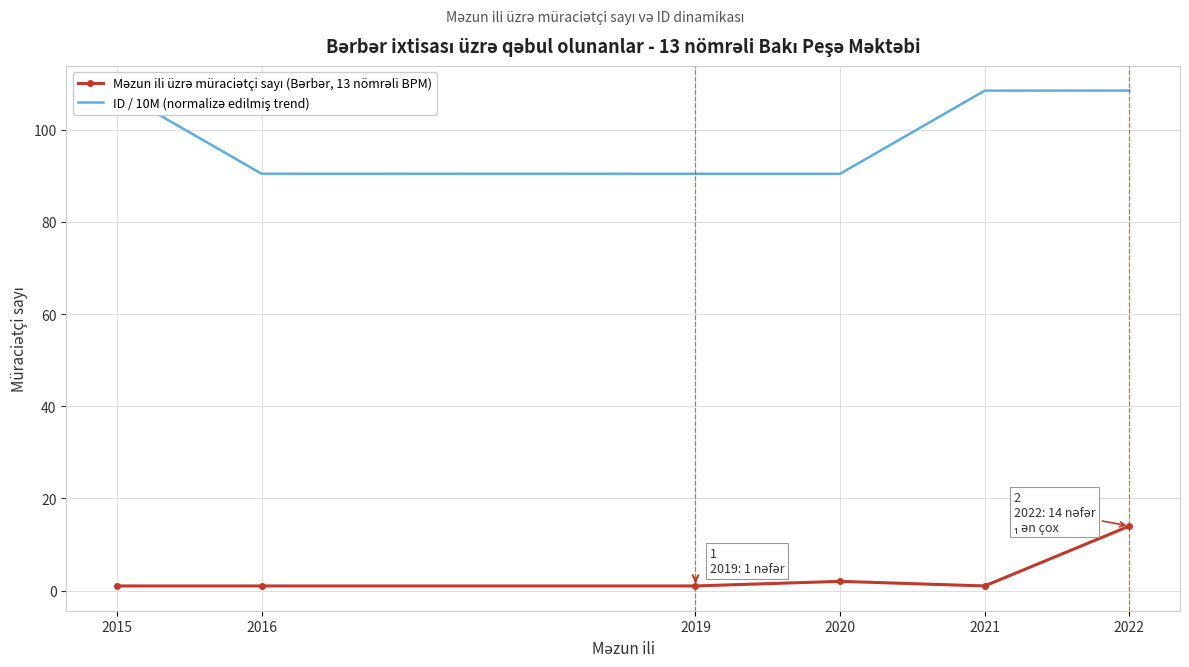

What is the total value across all series at 2022?

122.5